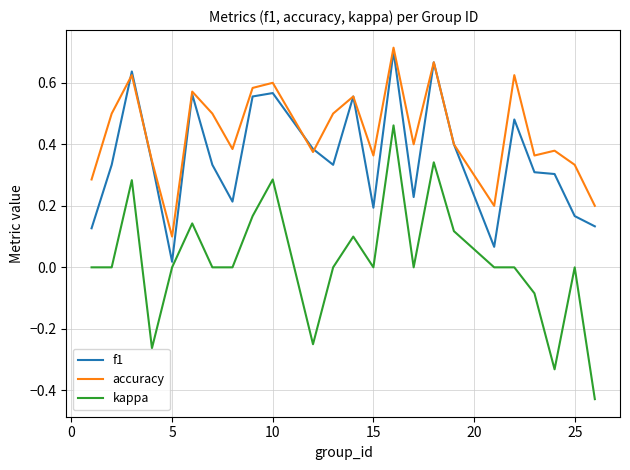

True or false: accuracy and kappa intersect in this chart.

False